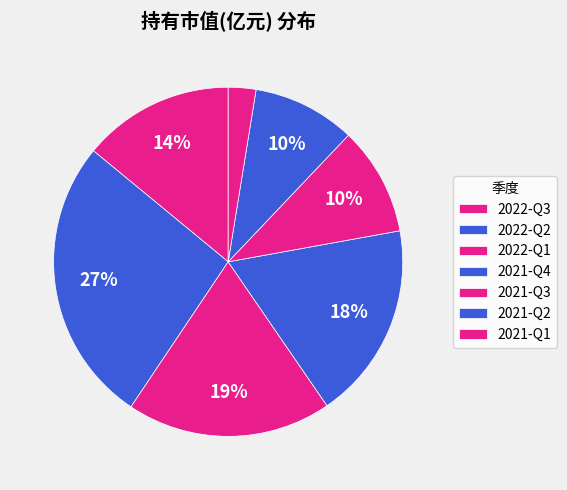

Count the number of slices in the pie.

7